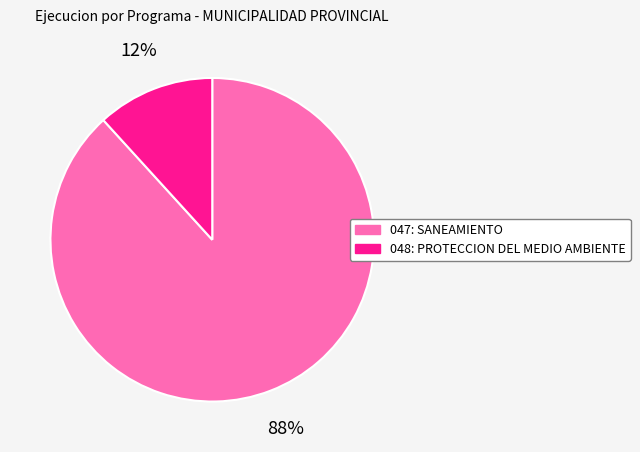

What is the majority slice?

047: SANEAMIENTO